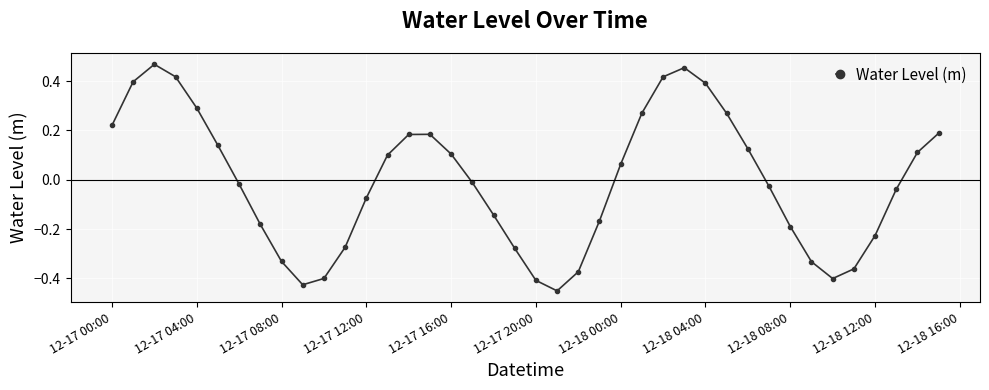

How many points are lower than both their immediate neighbors (excluding endpoints)?

3